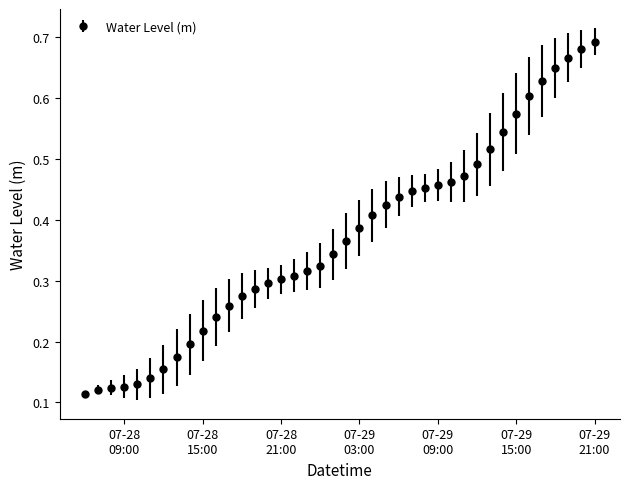

What is the sum of all values?

14.8